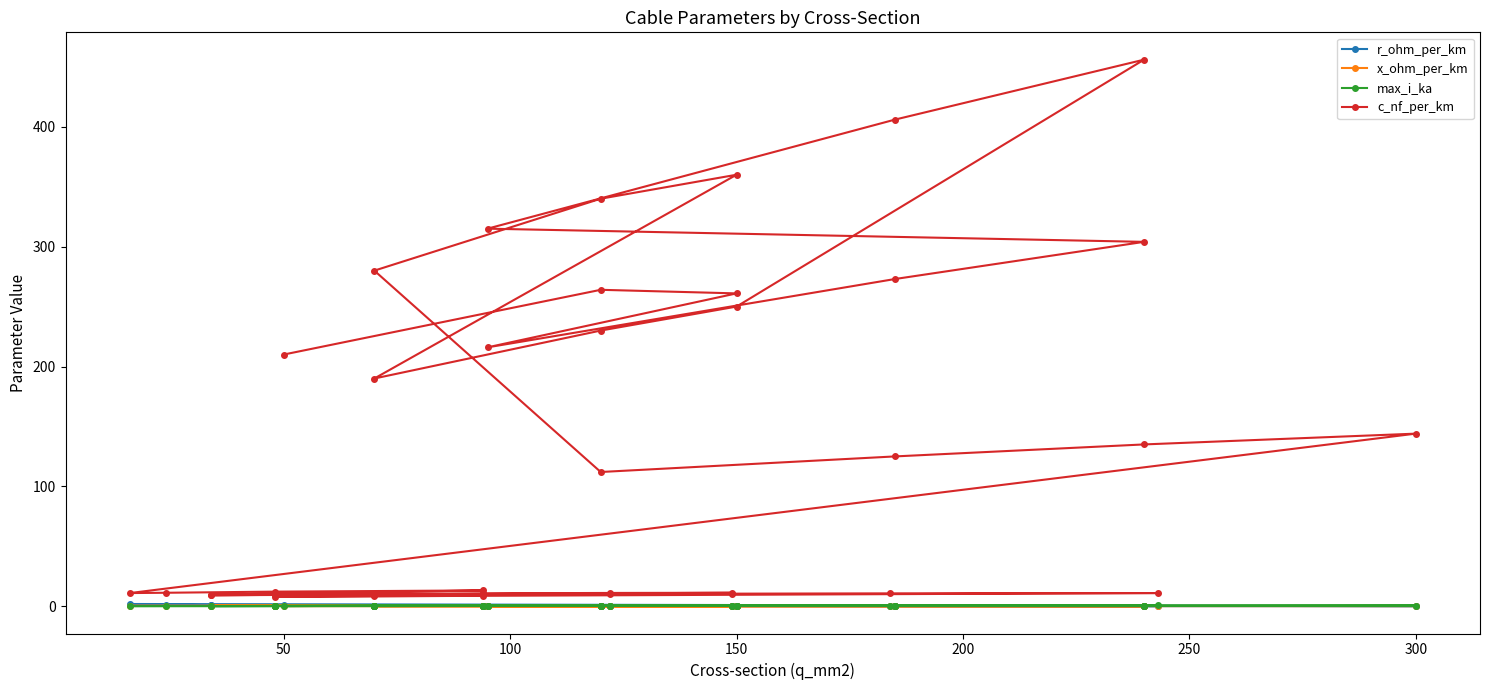

True or false: c_nf_per_km has a value of 2.4 at 24.

False